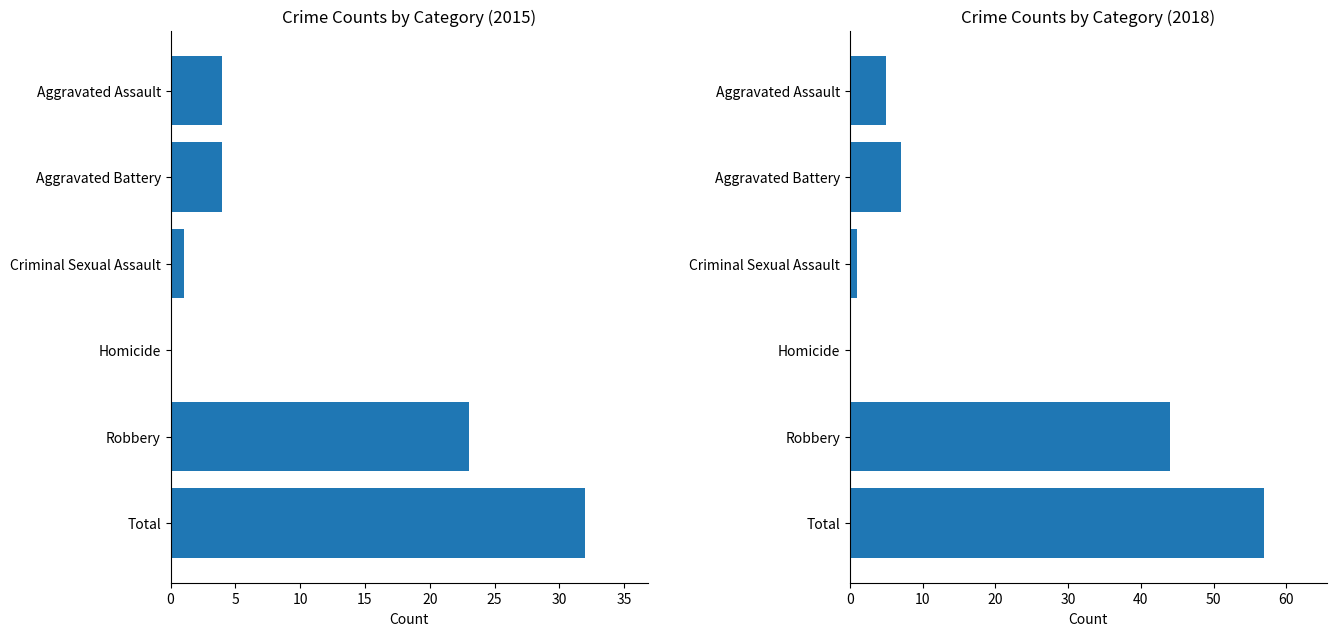

Which has a higher value, Criminal Sexual Assault or Total?

Total